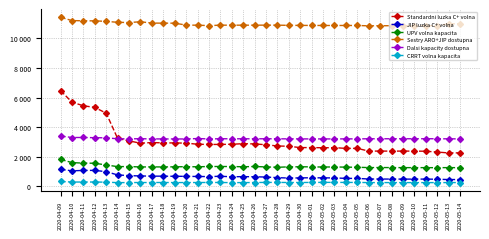

At which label does UPV volna kapacita reach its minimum?

2020-05-12